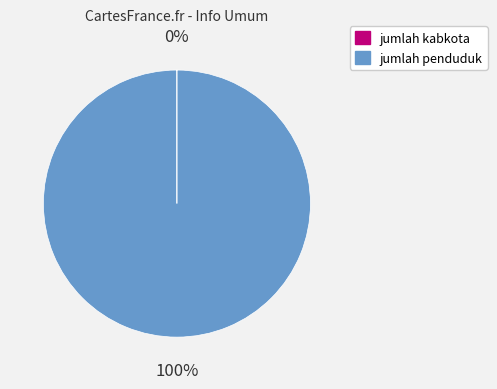

To the nearest percent, what percentage of the pie is jumlah penduduk?

100%